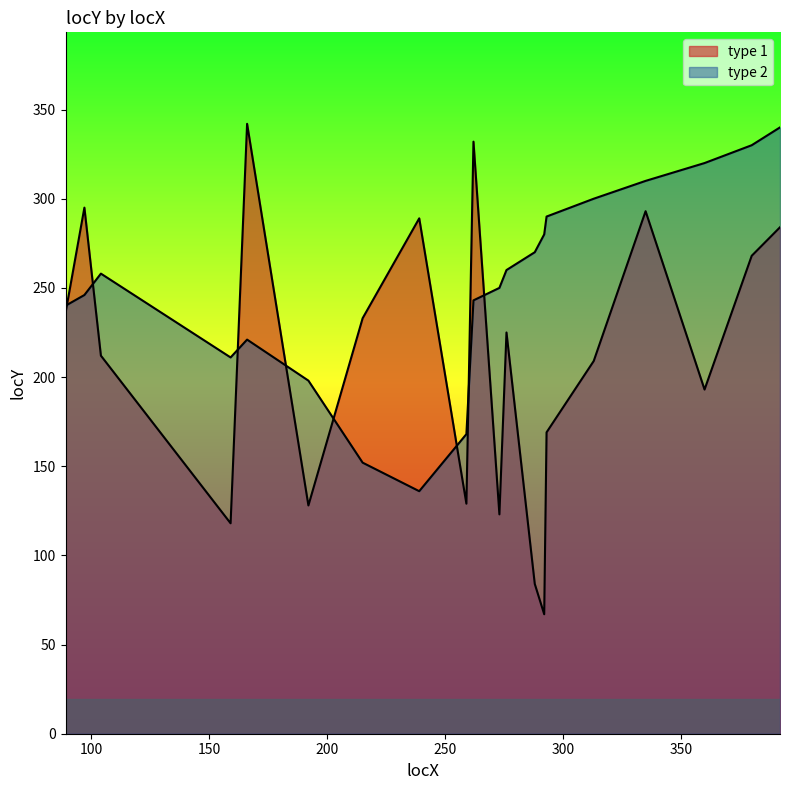

At how many categories does at least one series exceed 115?

20